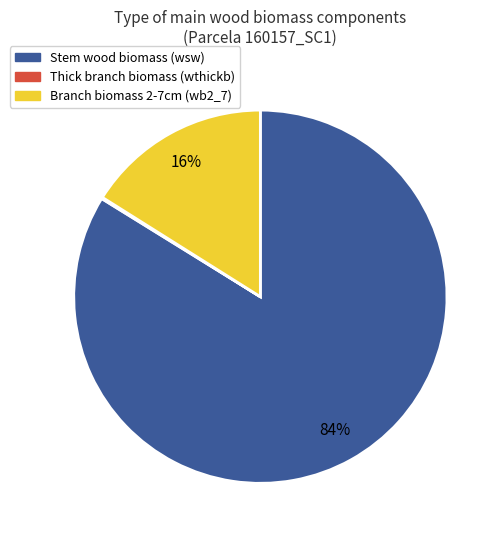

Is there a majority slice in this chart?

Yes